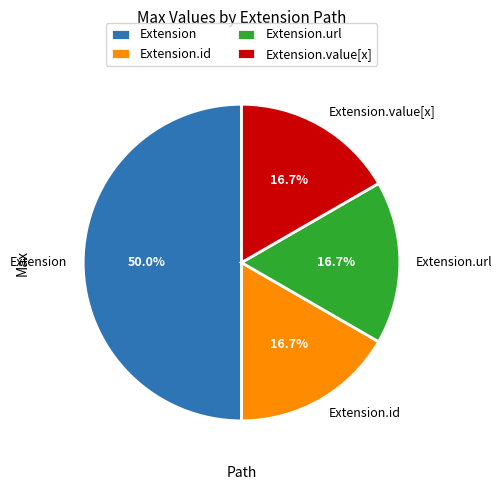

The Extension.value[x] slice represents 1% of the pie. True or false?

False